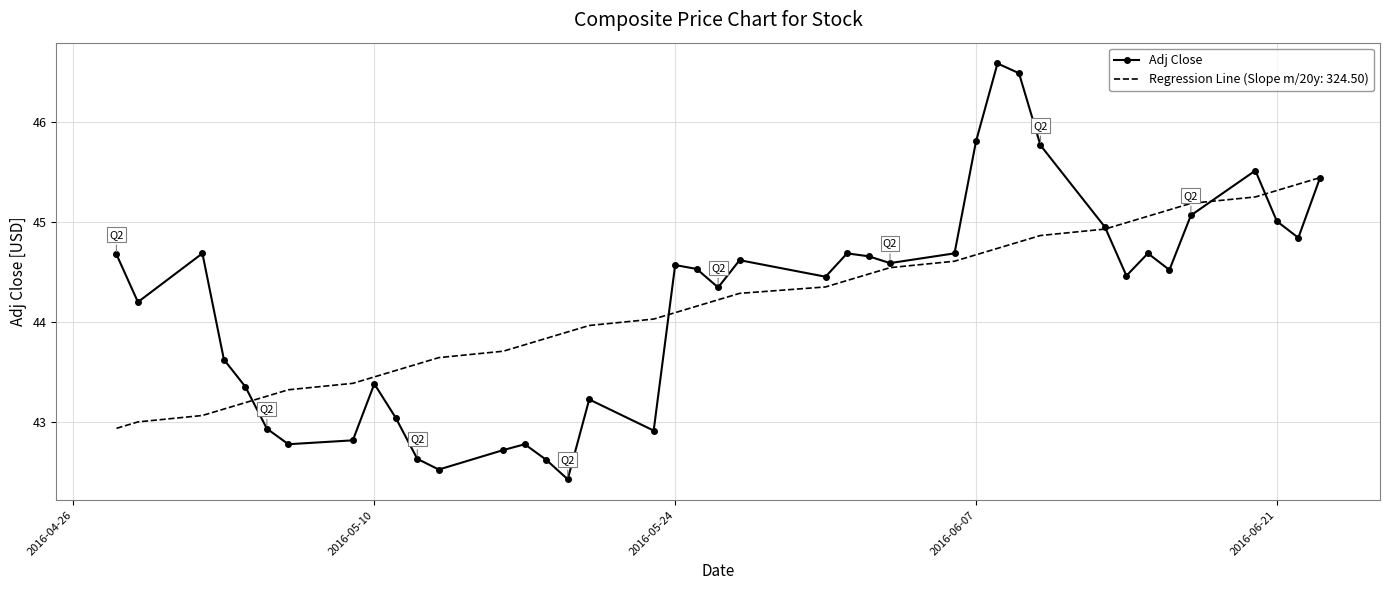

Which series has the largest range (max minus min)?

Adj Close